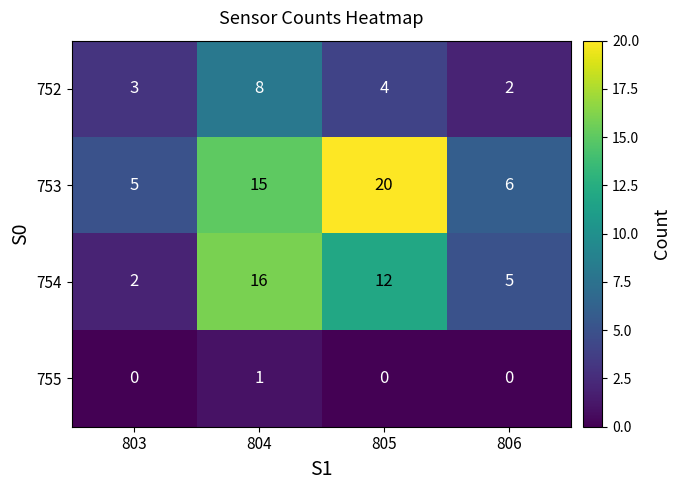

At 803, list the series in order from smallest to largest.

755, 754, 752, 753